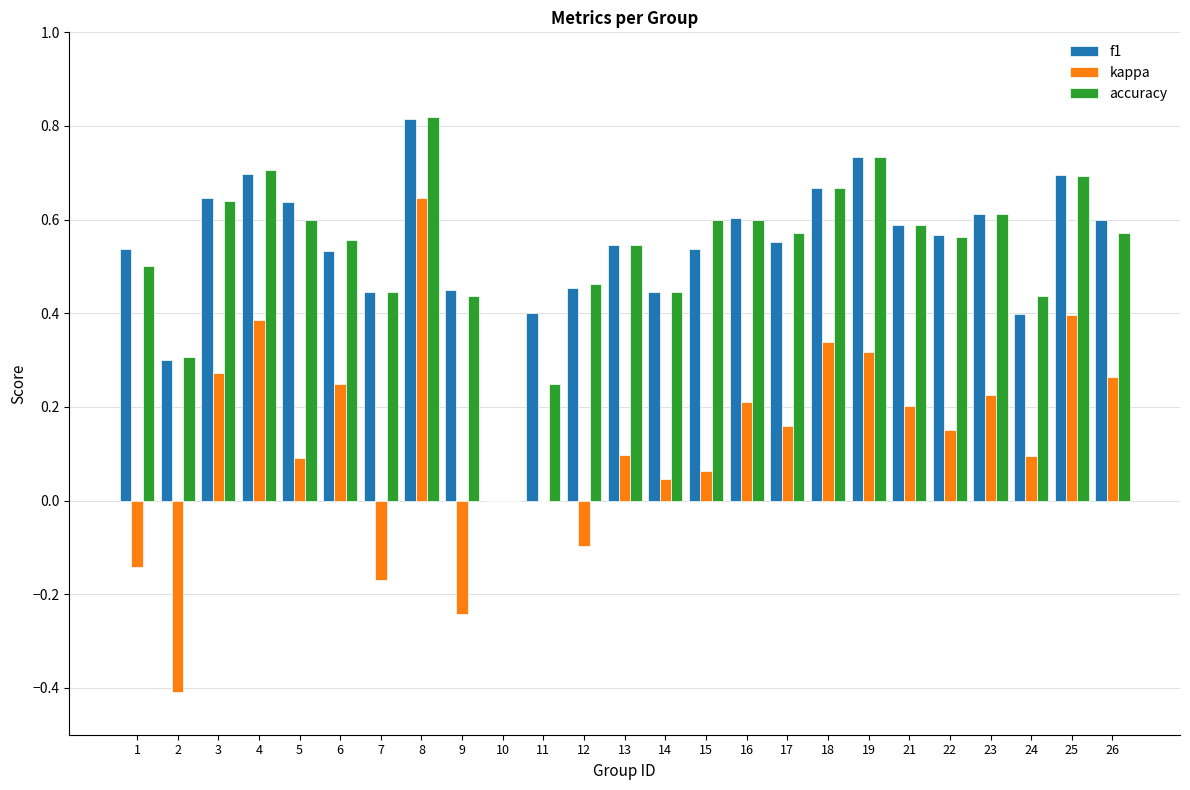

Which series changed the most between 16 and 18?

kappa